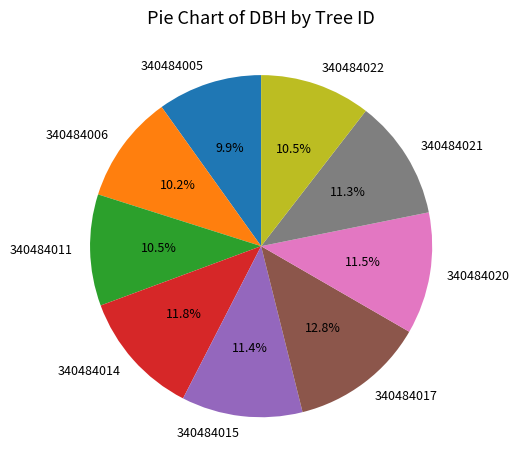

How many slices are in this pie chart?

9